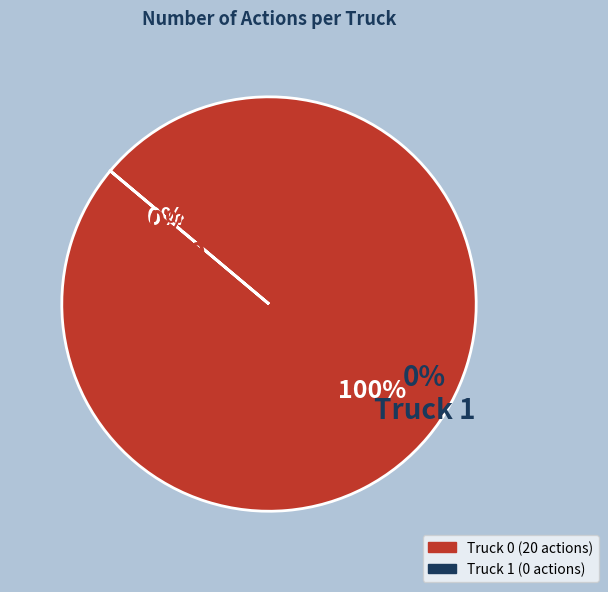

Is there a majority slice in this chart?

Yes